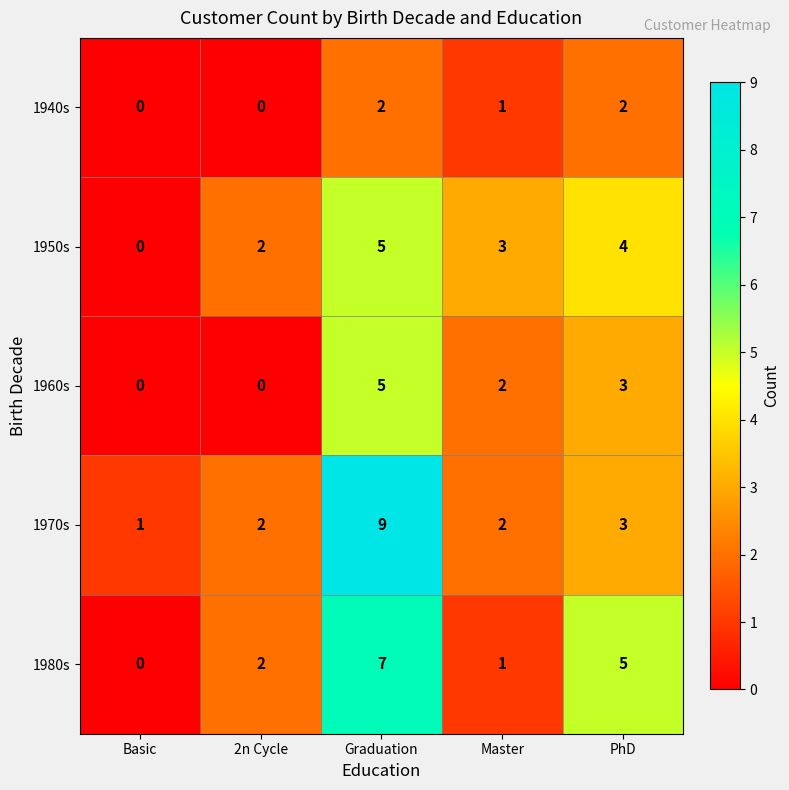

What is the total value across all series at Master?

9